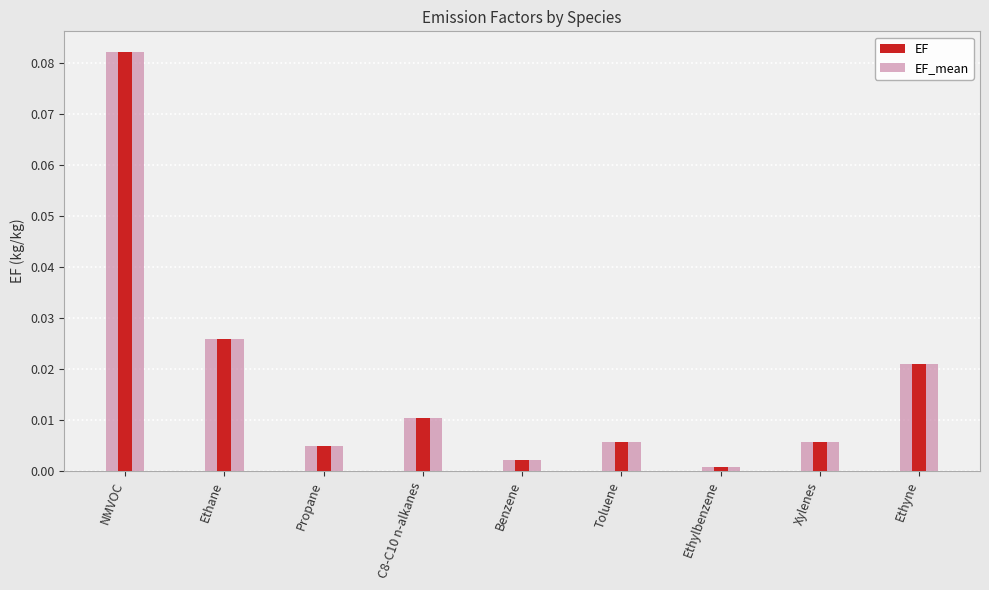

What is the maximum value shown in the chart?

0.1